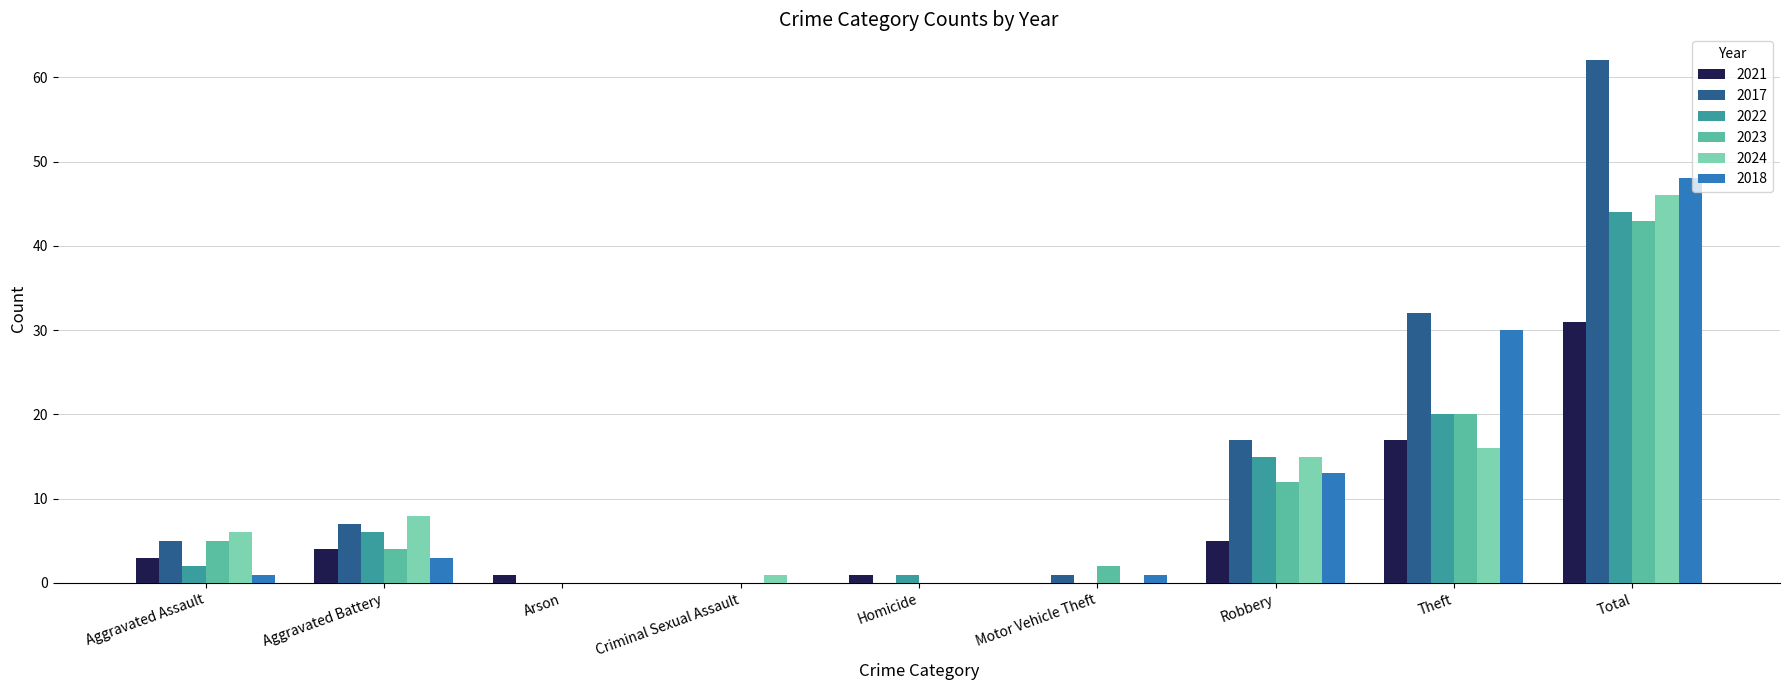

At which category does the chart reach its peak across all series?

Total